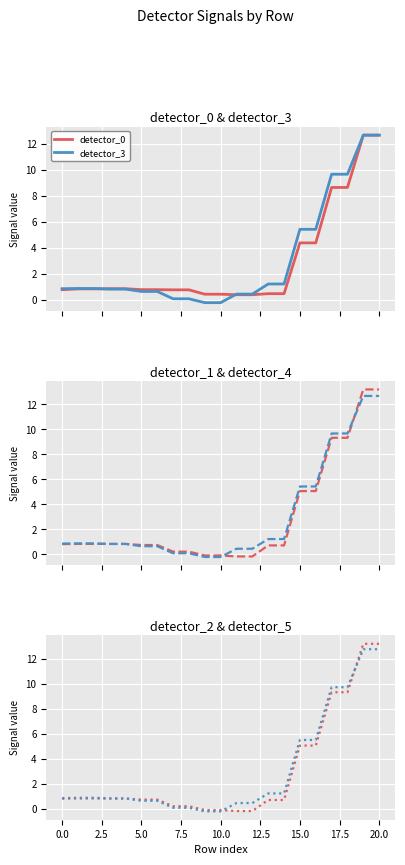

At which label is detector_2 closest to 6?

15